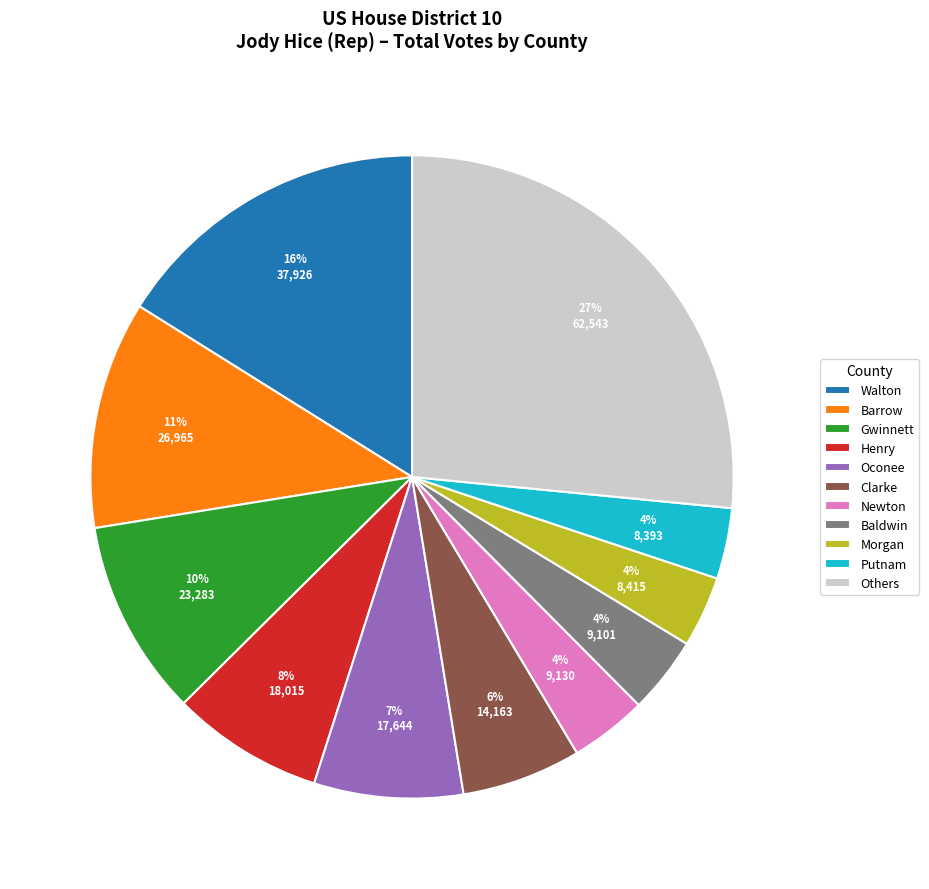

The Oconee slice represents 1% of the pie. True or false?

False